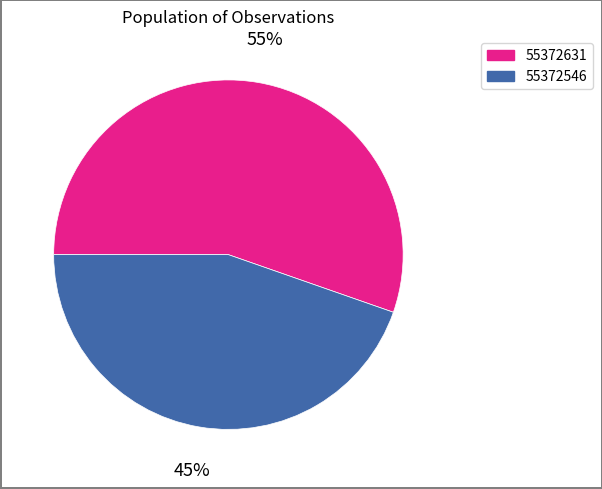

To the nearest percent, what is the average slice percentage?

50%